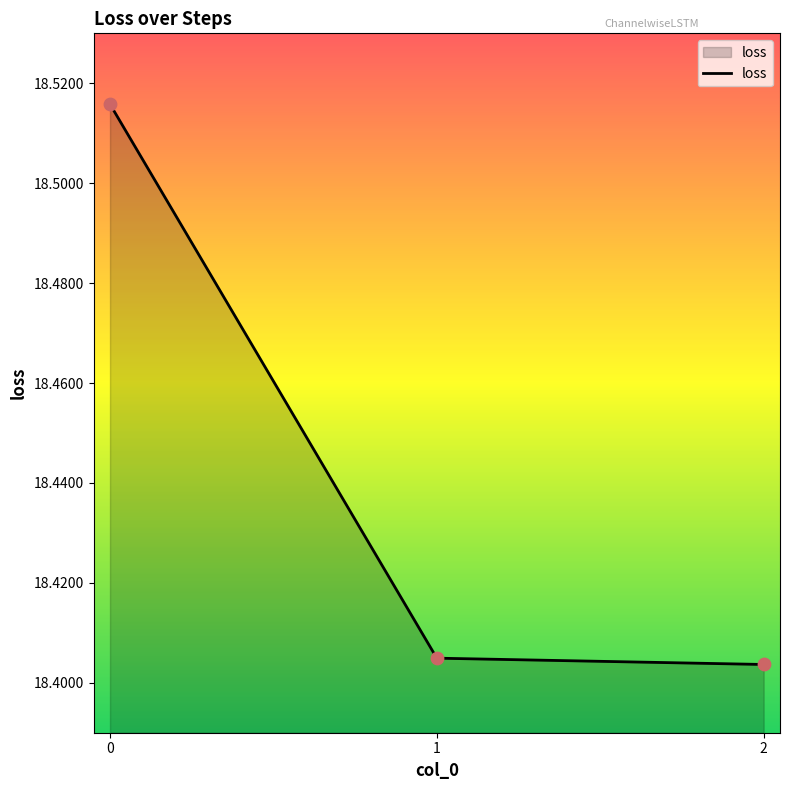

Which has a higher value, 2 or 1?

1